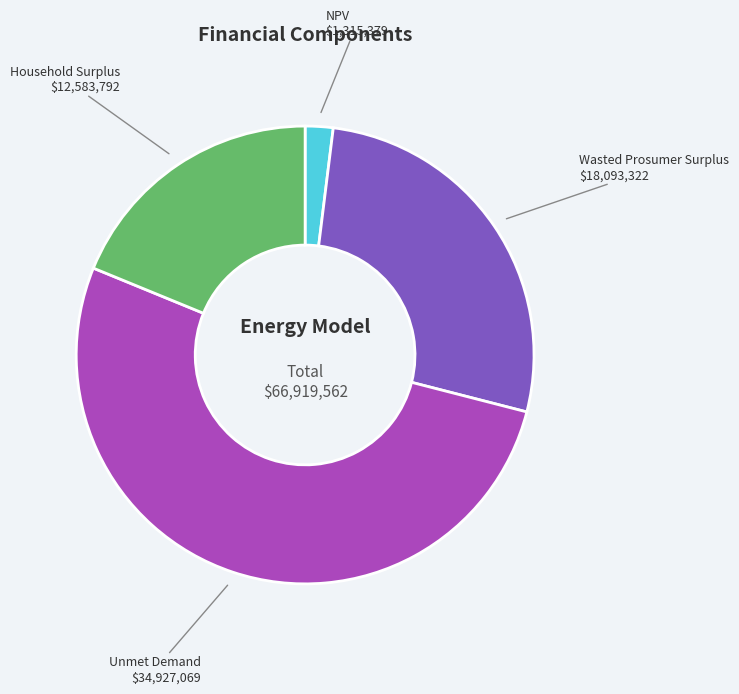

What is the ratio of the value at Unmet Demand to the value at Household Surplus?

2.8